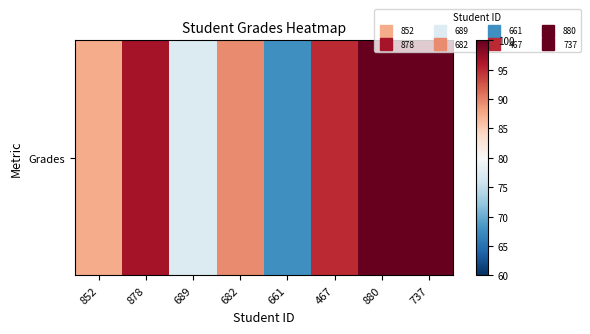

What is the change in value from 689 to 467?

+17.6